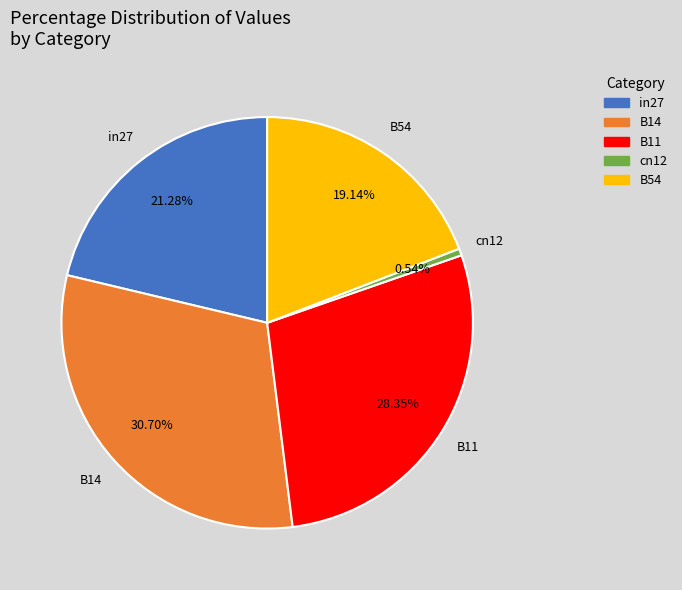

Is it true that B14 is 18% of the pie?

False